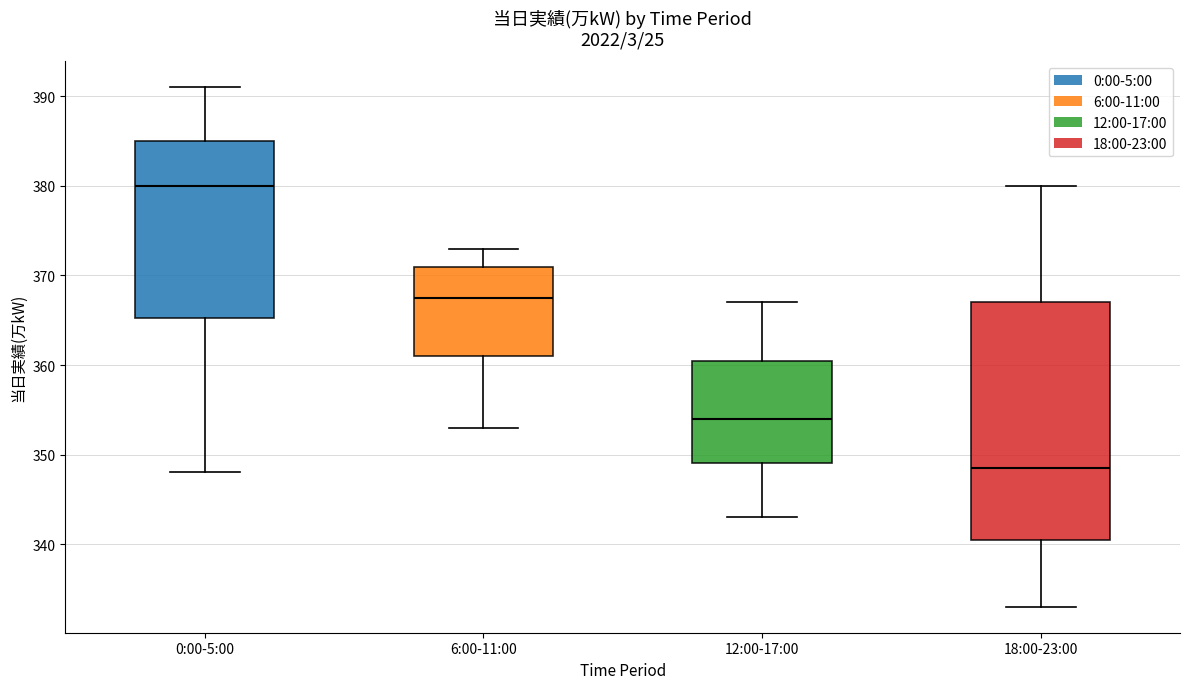

Reading left to right, transcribe this box plot: for each box, give where its median line is, the range the box spans, and where its two whiskers end, as read against the y-axis. The values are not printed on the chart, so give them approximately, as read against the axis.

0:00-5:00: median 380, box 365 to 385, whiskers 348 to 391
6:00-11:00: median 368, box 361 to 371, whiskers 353 to 373
12:00-17:00: median 354, box 349 to 361, whiskers 343 to 367
18:00-23:00: median 349, box 341 to 367, whiskers 333 to 380